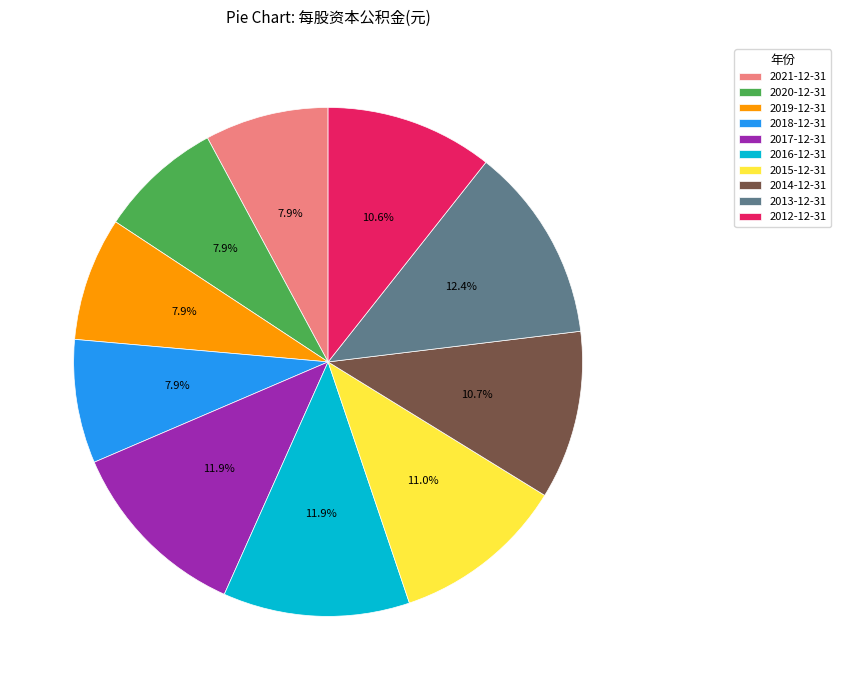

The 2012-12-31 slice represents 5% of the pie. True or false?

False